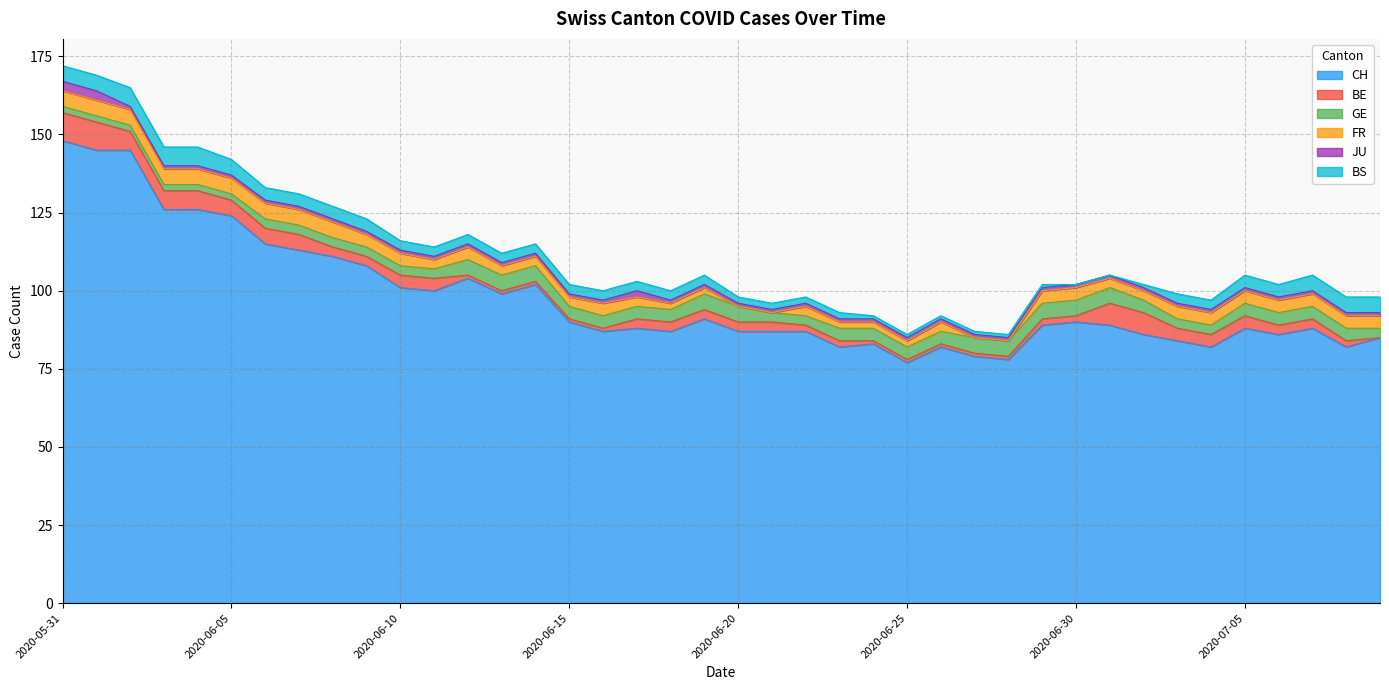

List the labels in order of CH value, smallest first.

2020-06-25, 2020-06-28, 2020-06-27, 2020-06-23, 2020-06-26, 2020-07-04, 2020-07-08, 2020-06-24, 2020-07-03, 2020-07-09, 2020-07-02, 2020-07-06, 2020-06-16, 2020-06-18, 2020-06-20, 2020-06-21, 2020-06-22, 2020-06-17, 2020-07-05, 2020-07-07, 2020-06-29, 2020-07-01, 2020-06-15, 2020-06-30, 2020-06-19, 2020-06-13, 2020-06-11, 2020-06-10, 2020-06-14, 2020-06-12, 2020-06-09, 2020-06-08, 2020-06-07, 2020-06-06, 2020-06-05, 2020-06-03, 2020-06-04, 2020-06-01, 2020-06-02, 2020-05-31